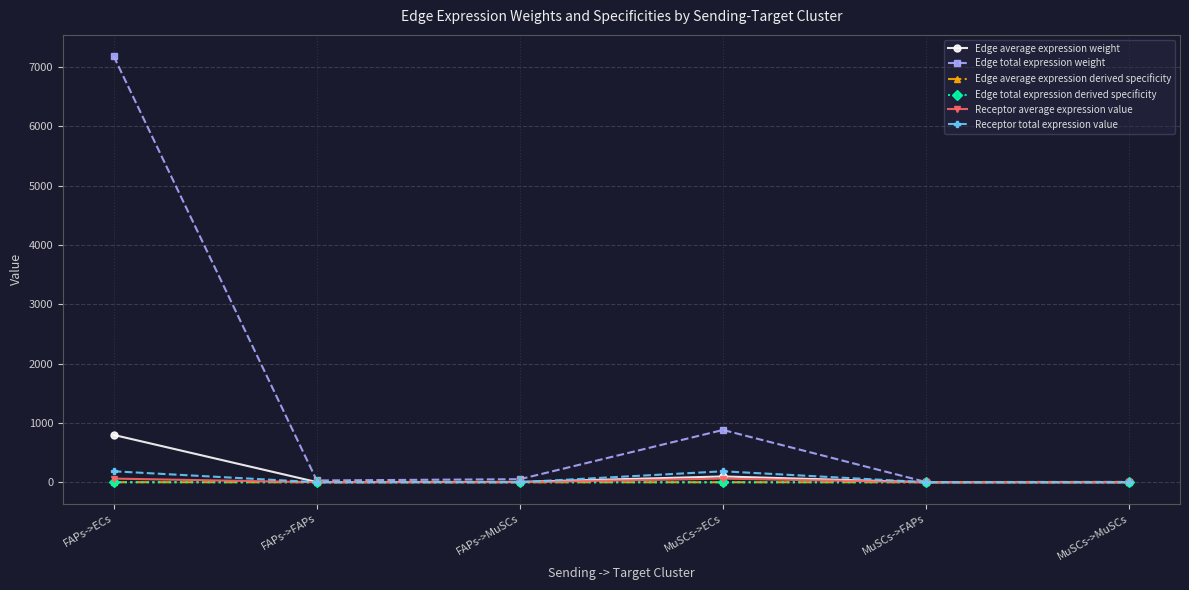

Does the chart display data point markers on the line(s)?

Yes